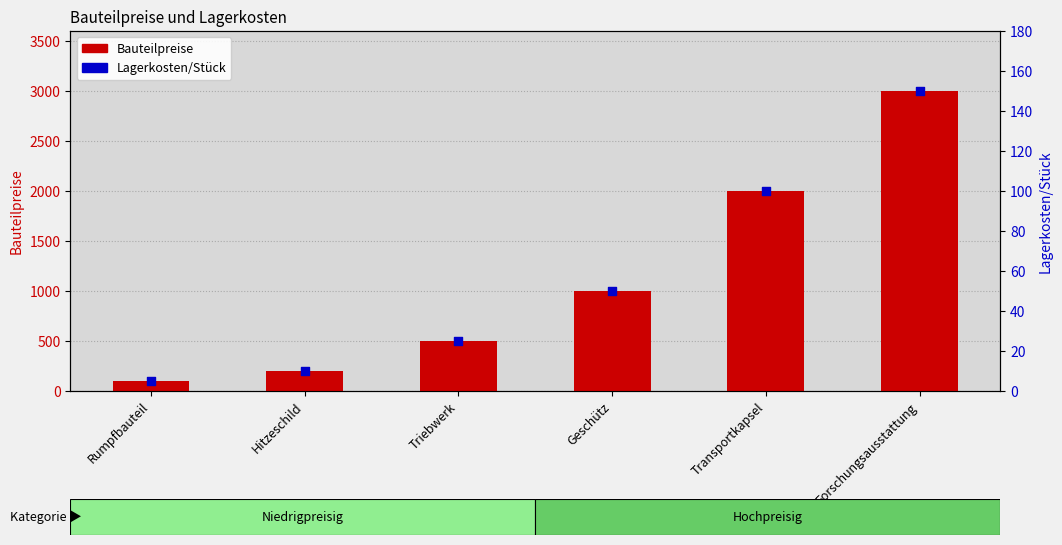

Which series contains the highest Y value?

Bauteilpreise